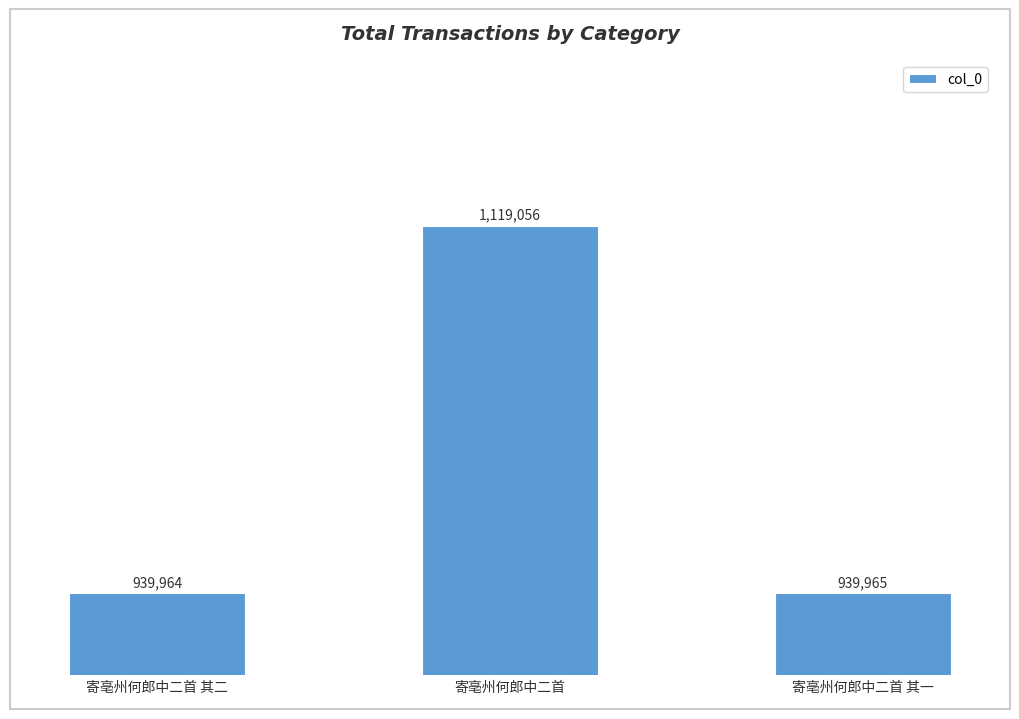

Are the bars horizontal?

No